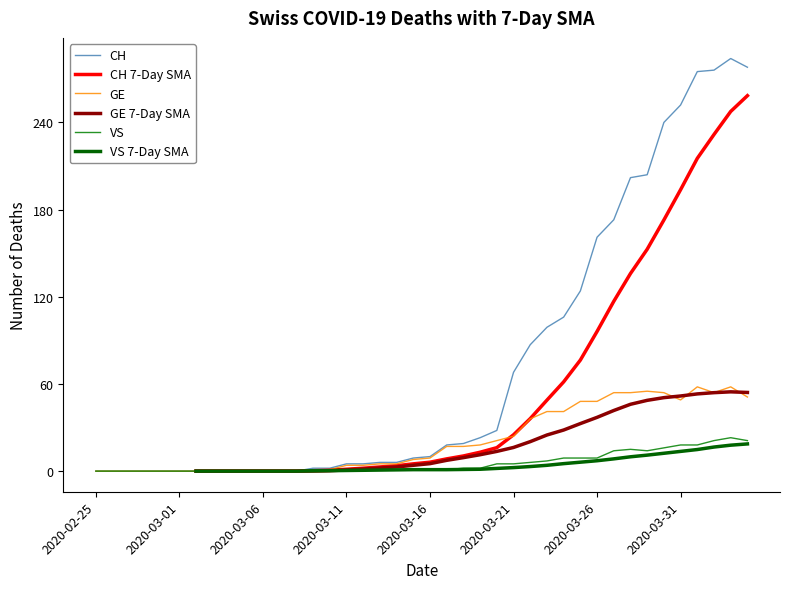

How many values in the VS series are below 1?

13